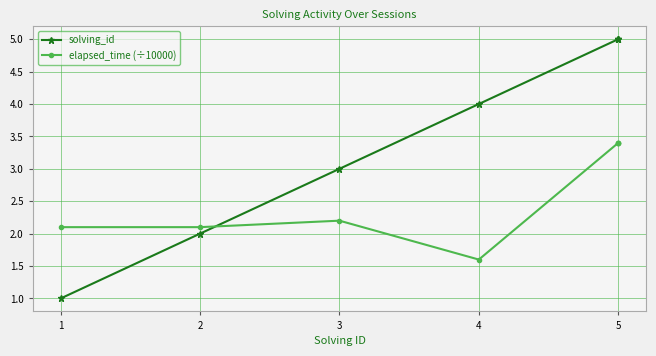

What is the smallest value displayed?

1.0